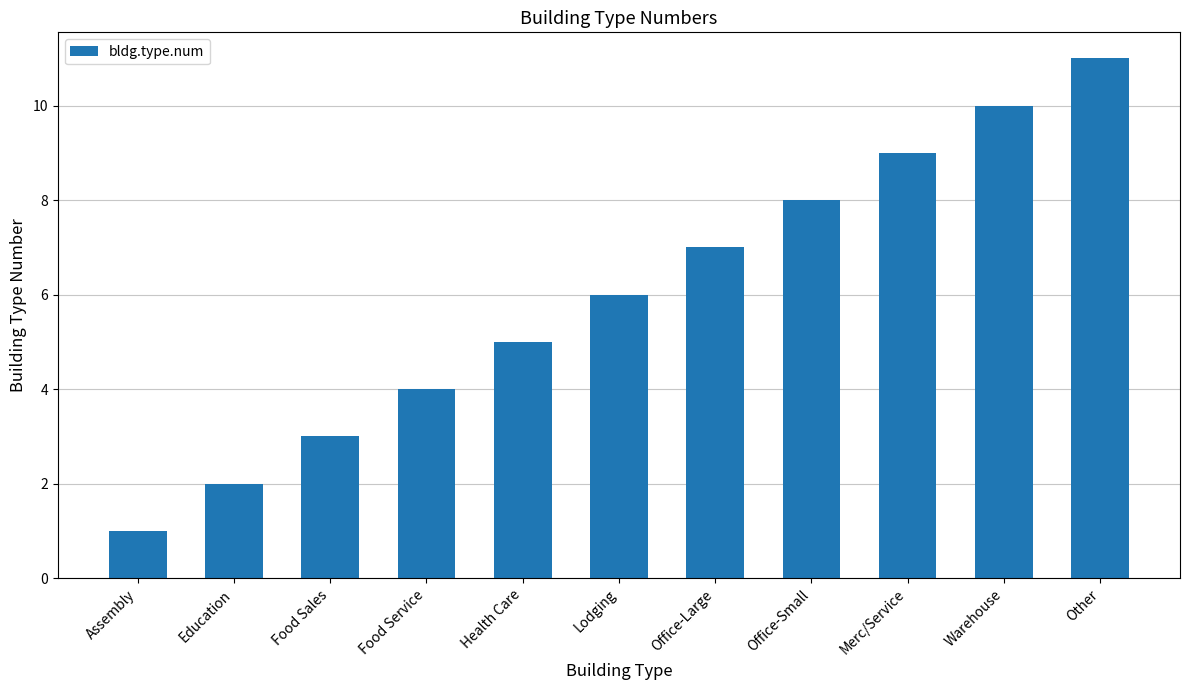

What is the difference between the values at Health Care and Merc/Service?

4